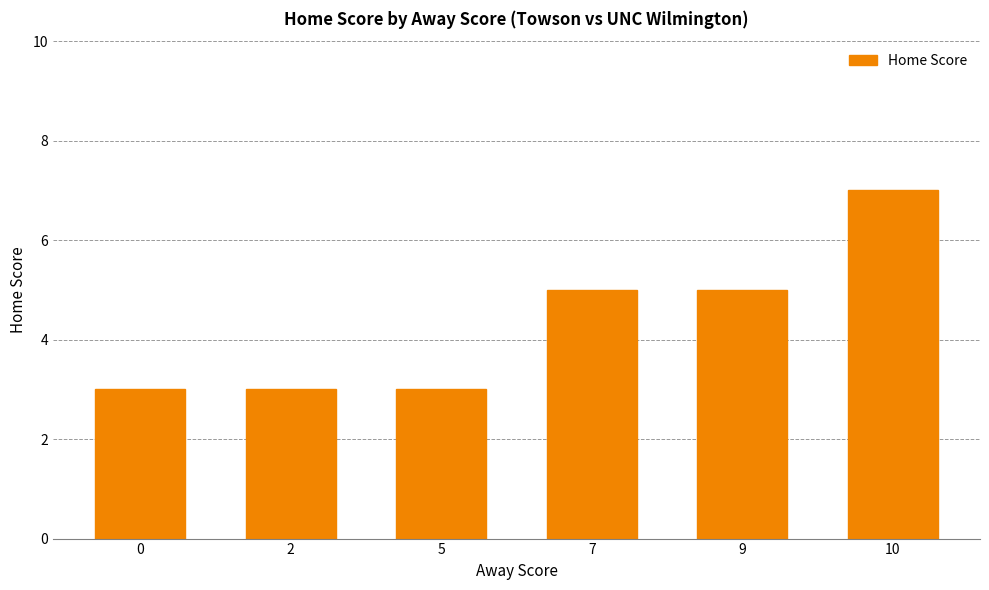

What is the difference between the second highest and minimum values?

2